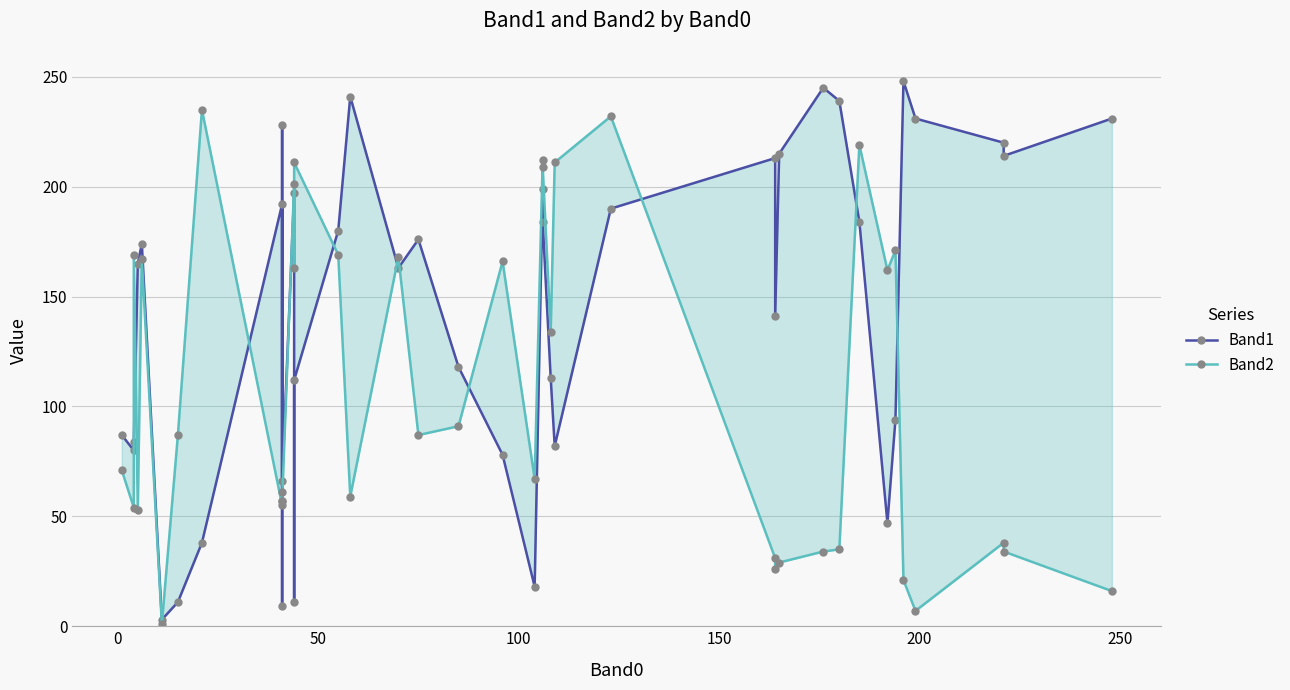

What are all the series names shown in the legend?

Band1, Band2